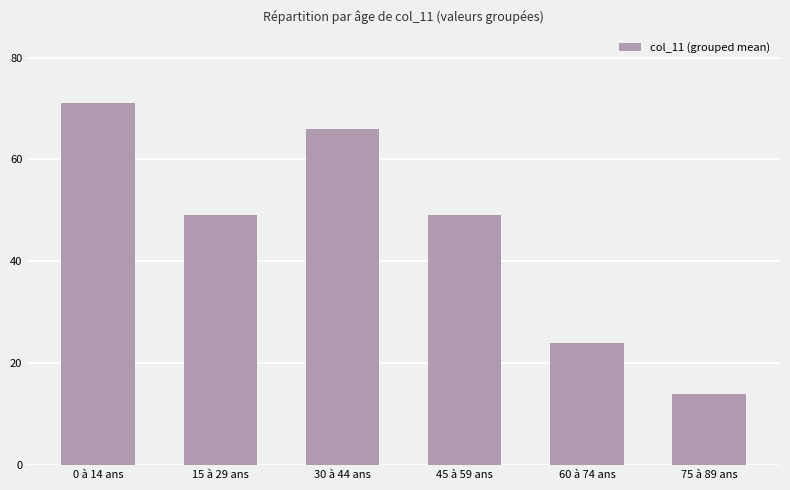

What position from the right is 15 à 29 ans?

5